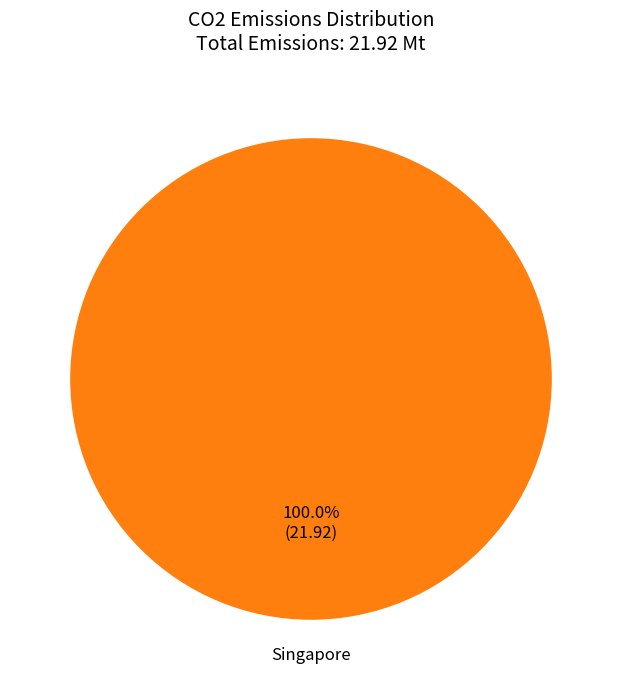

Is there a majority slice in this chart?

Yes